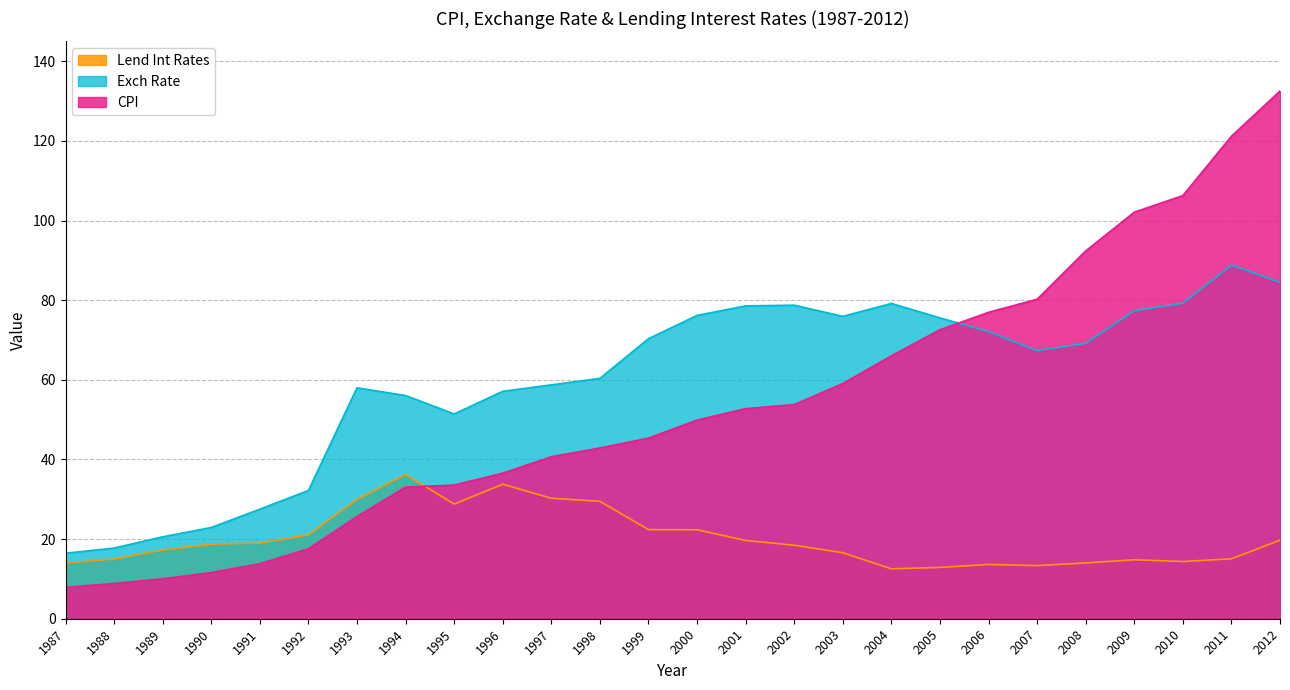

Which category has the lowest value in the Lend Int Rates series?

2004